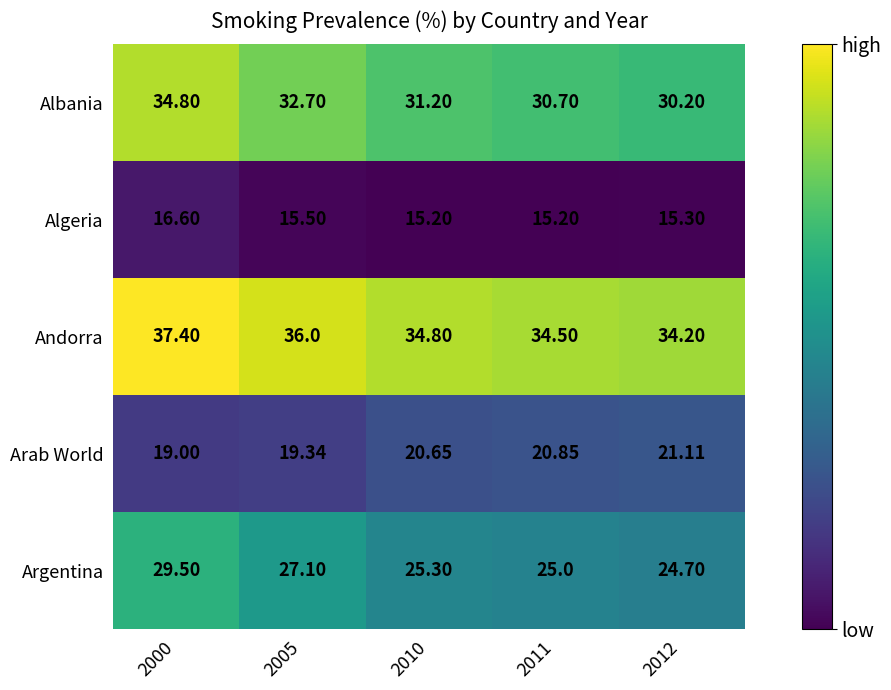

Rank the series by their maximum value, from highest to lowest.

Andorra, Albania, Argentina, Arab World, Algeria